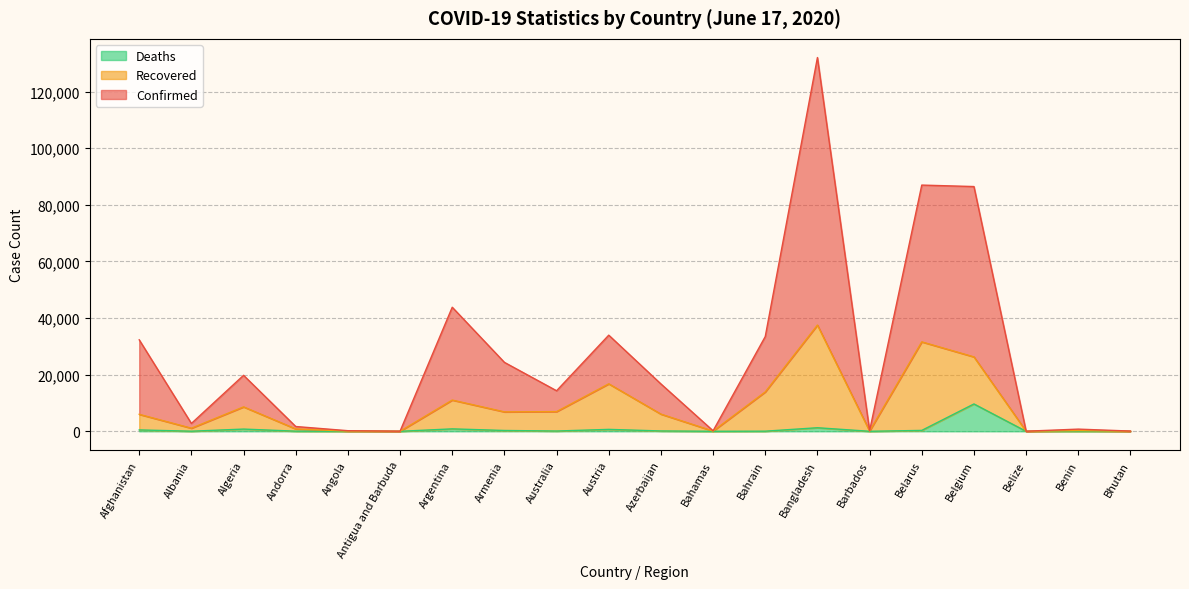

What is the total value across all series at Austria?

33959